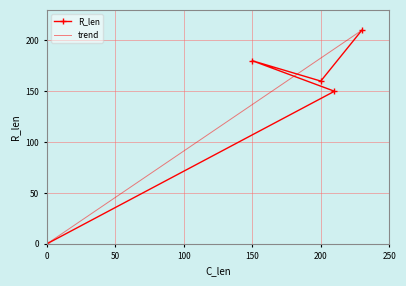

Reading left to right, what are all the values shown in this chart?

0=0	210=150	150=180	200=160	230=210